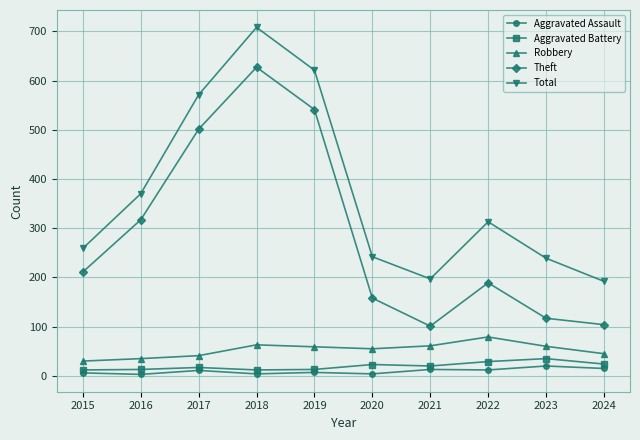

Count the number of categories in the chart.

10